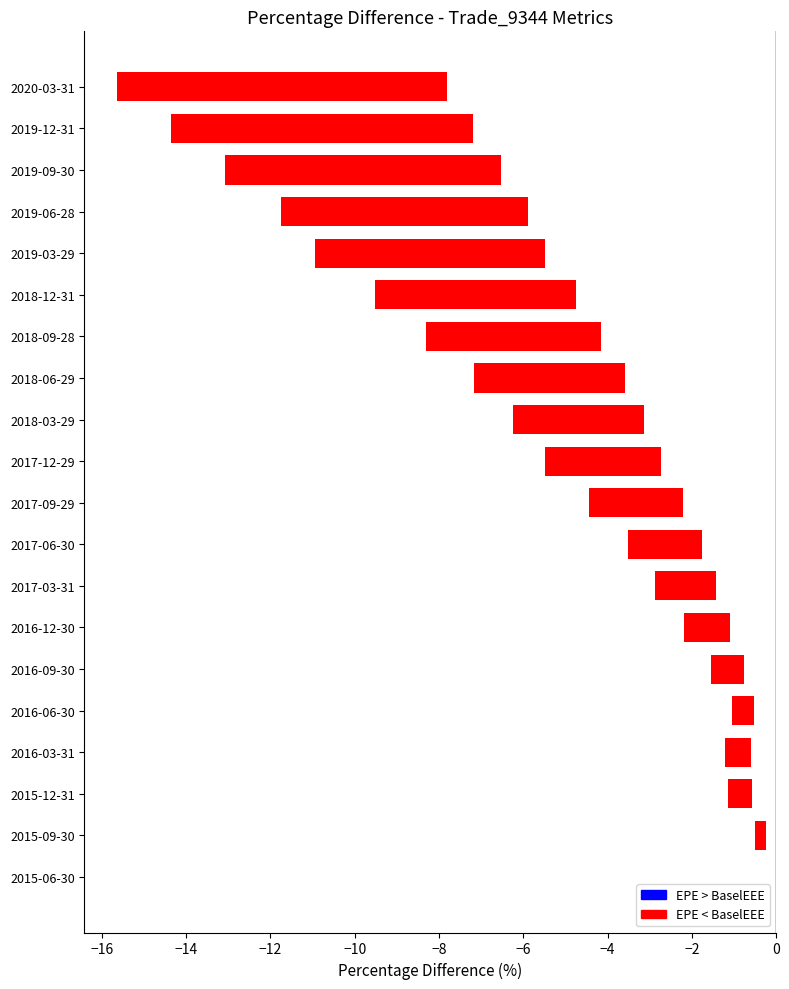

How many series are shown in this chart?

1